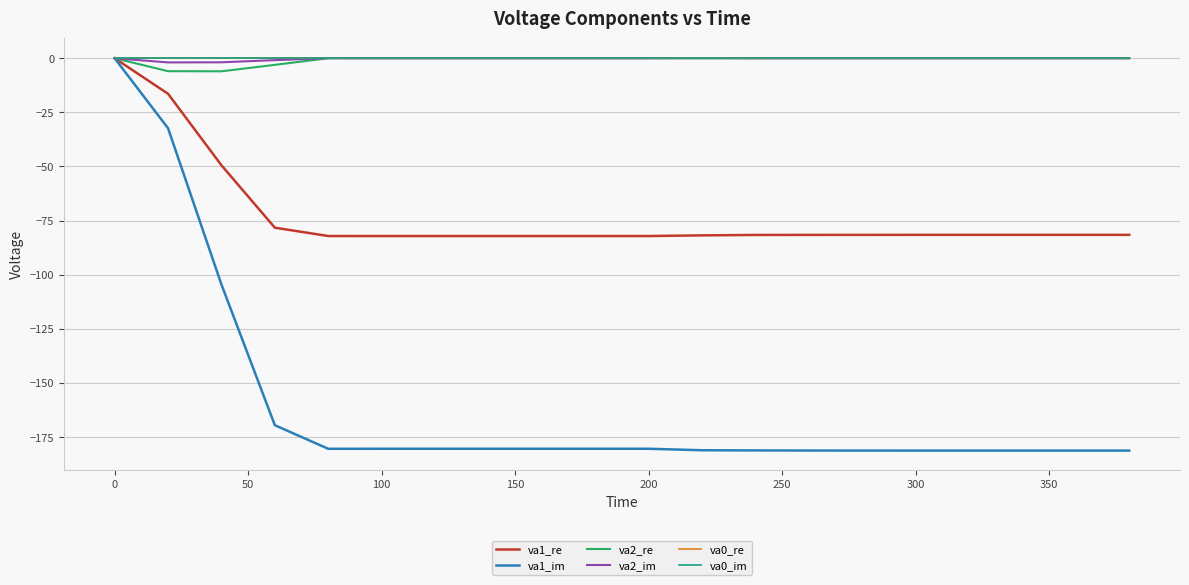

Does the chart display data point markers on the line(s)?

No